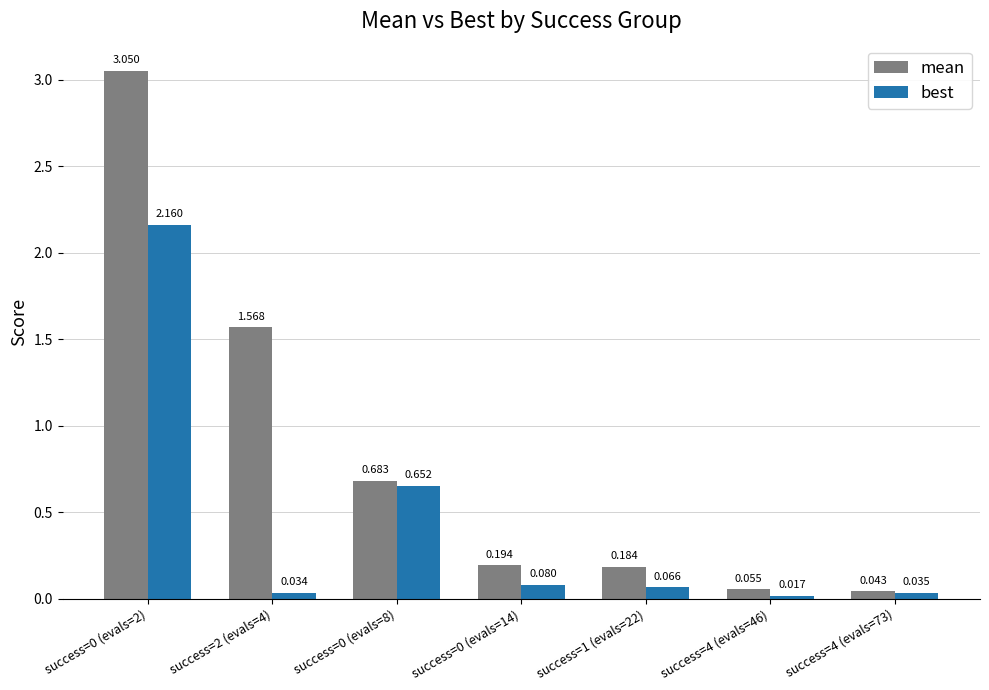

Which series has the largest range (max minus min)?

mean